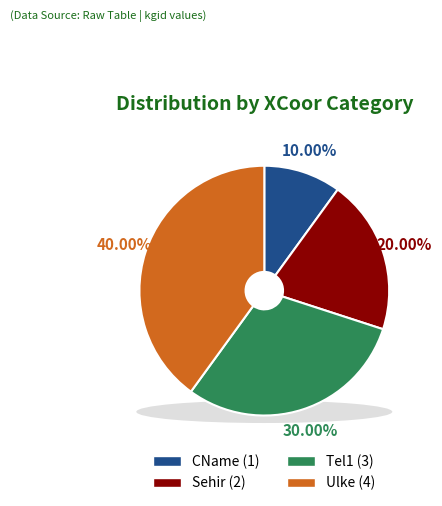

Do Tel1 and Sehir together represent more than half of the pie?

No